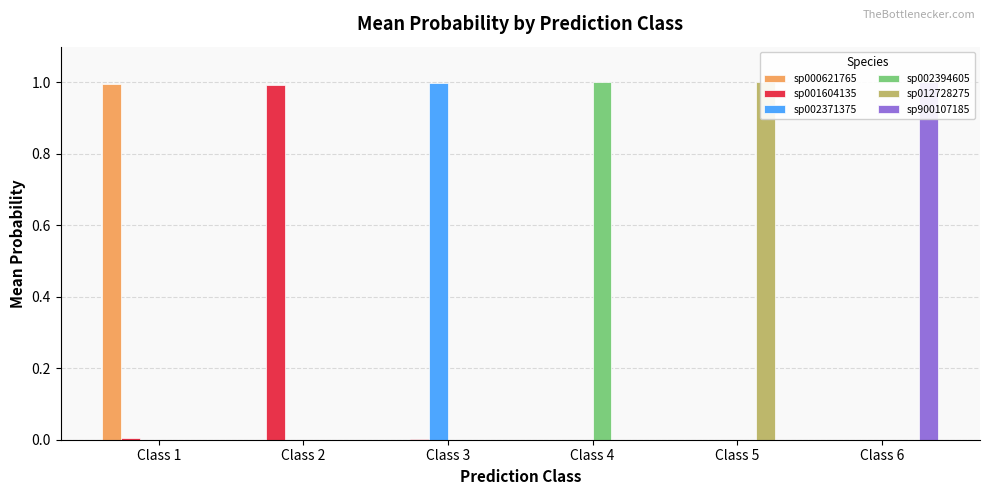

What is the maximum value shown in the chart?

1.0